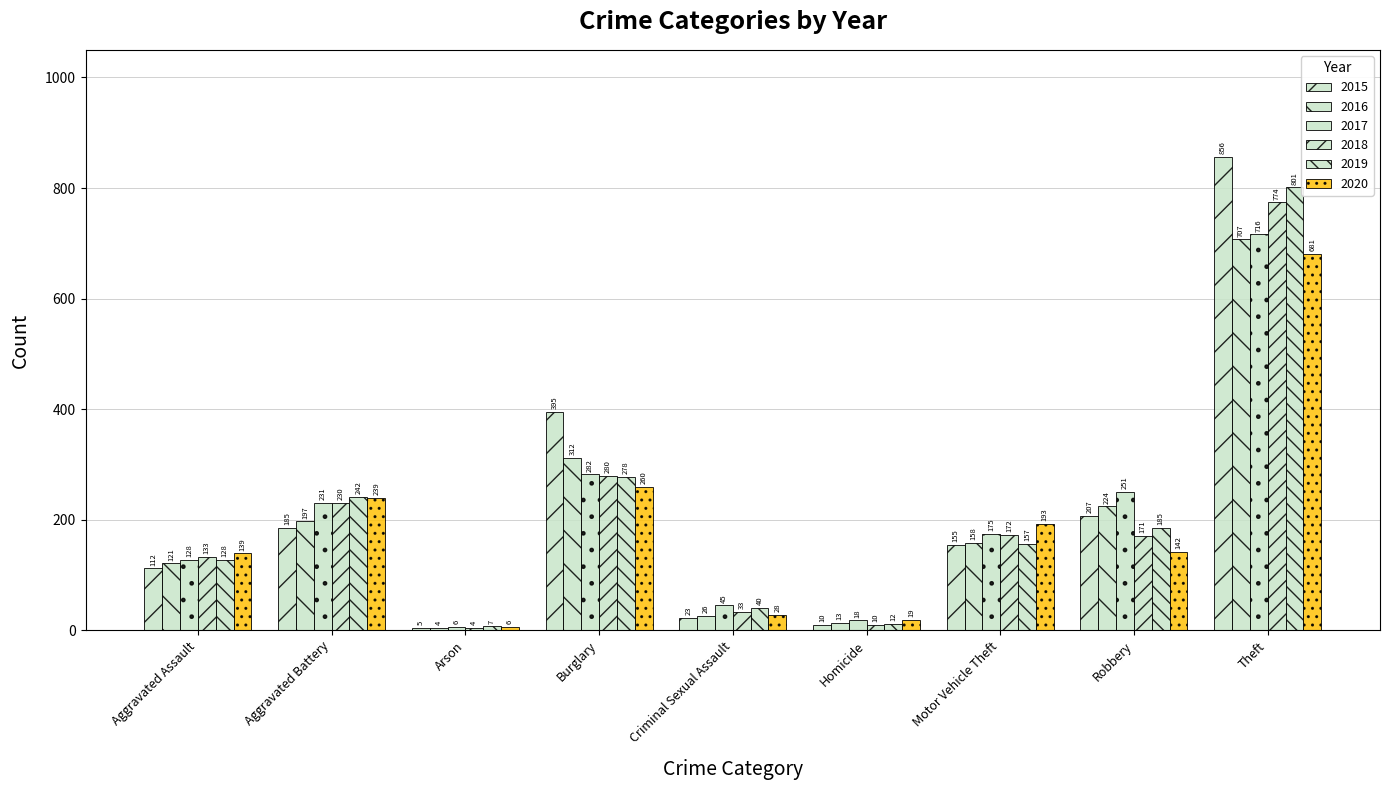

List the series in order of their peak value, highest first.

2015, 2019, 2018, 2017, 2016, 2020